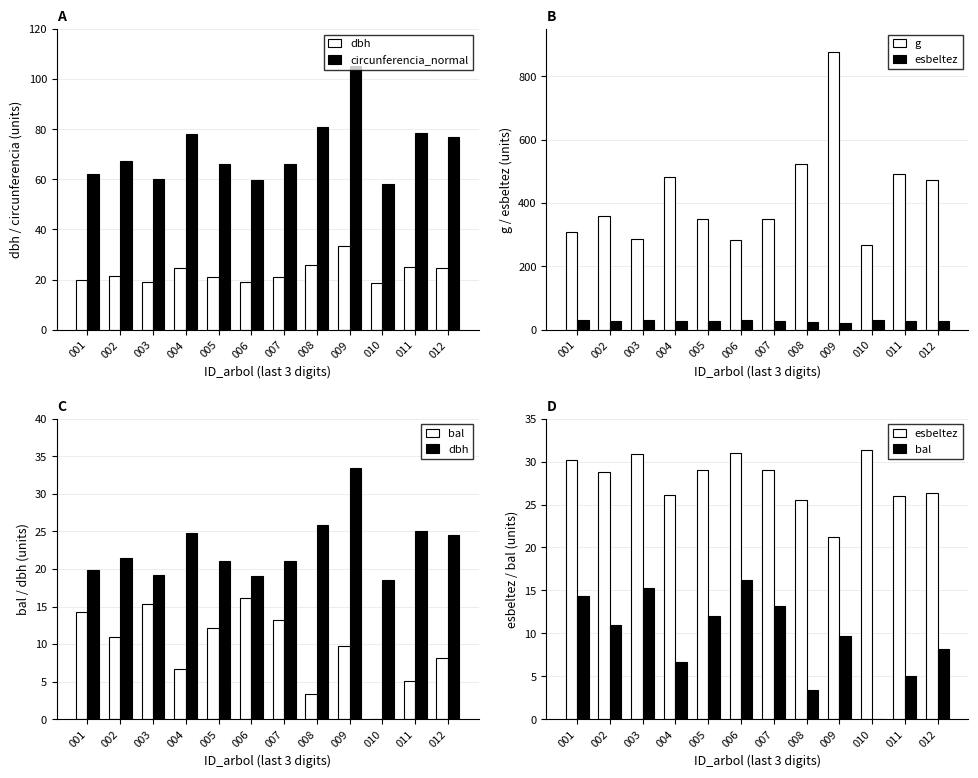

What is the value of the dbh bar at the 9th from the left?

33.4